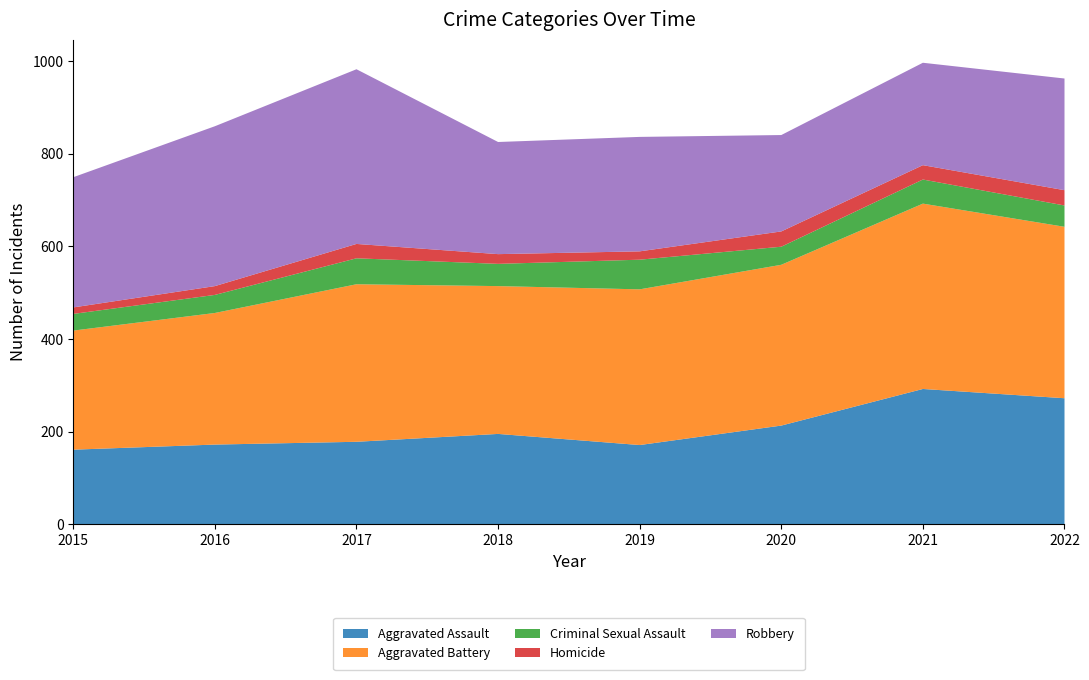

Reading right to left, list all the values displayed in this chart.

Aggravated Assault: 272	292	213	171	195	178	172	161
Aggravated Battery: 370	400	347	336	319	340	284	257
Criminal Sexual Assault: 46	52	39	64	48	56	39	36
Homicide: 33	31	33	18	21	31	19	14
Robbery: 241	221	208	247	242	377	345	281